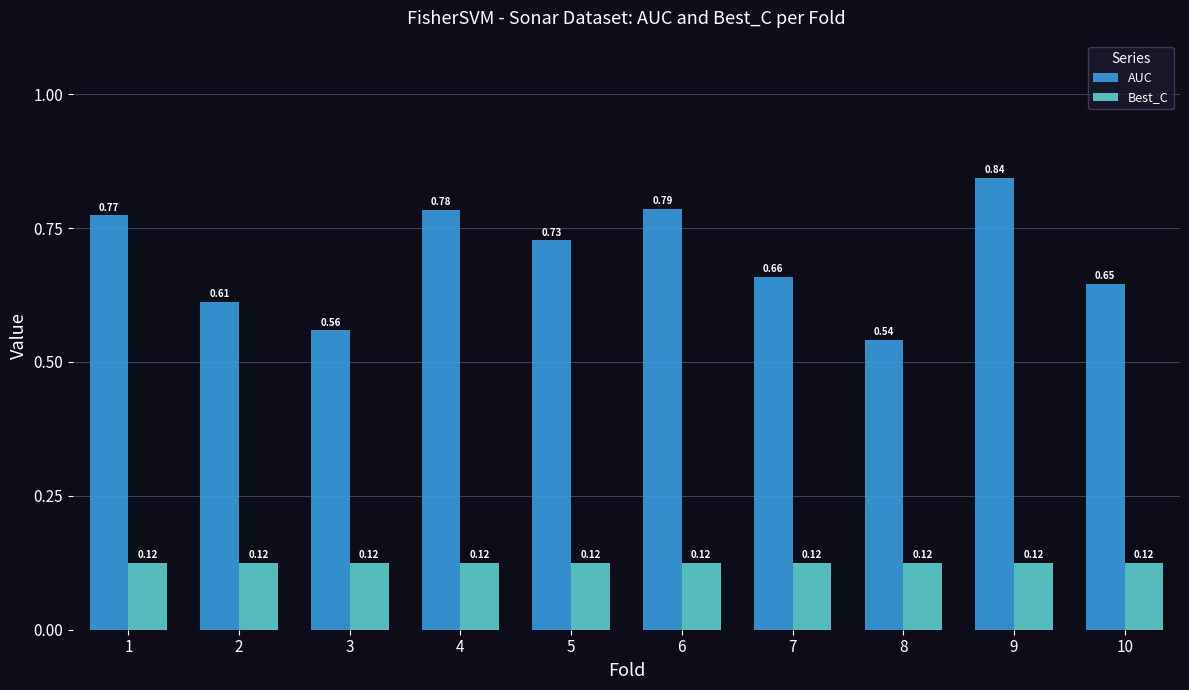

Which series has the largest total across all categories?

AUC